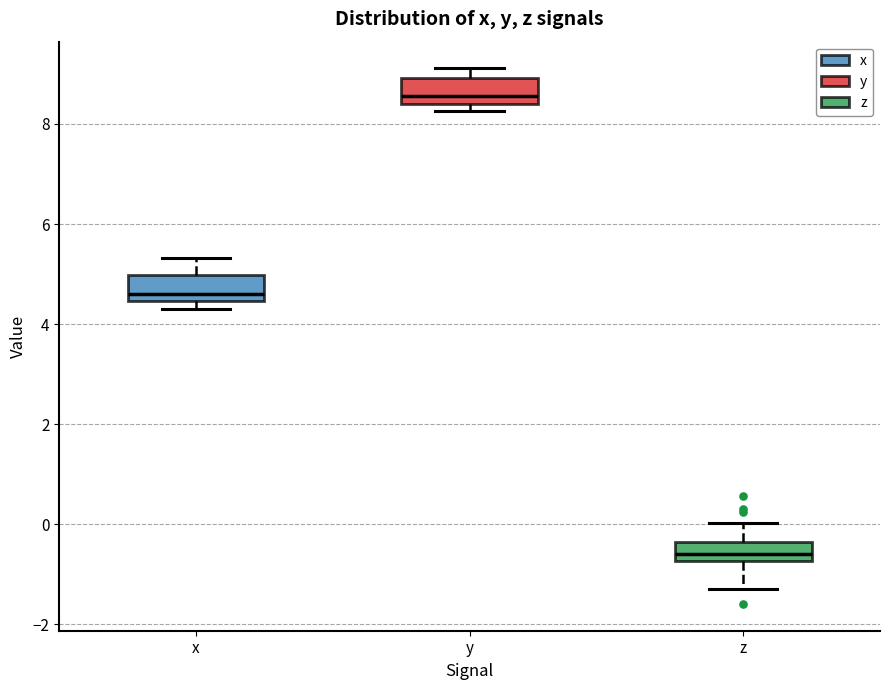

Where does the median line of the box for y sit on the y-axis? The values are not printed on the chart, so give them approximately, as read against the axis.

8.6